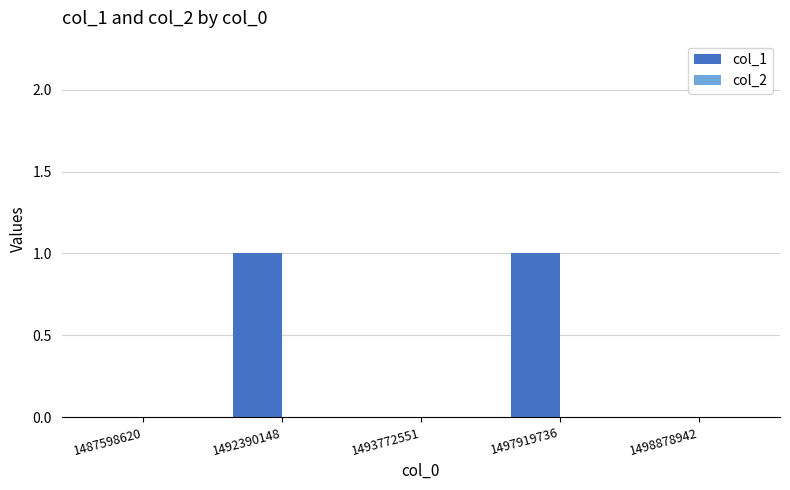

The chart shows a value of 1 at 1492390148. True or false?

True